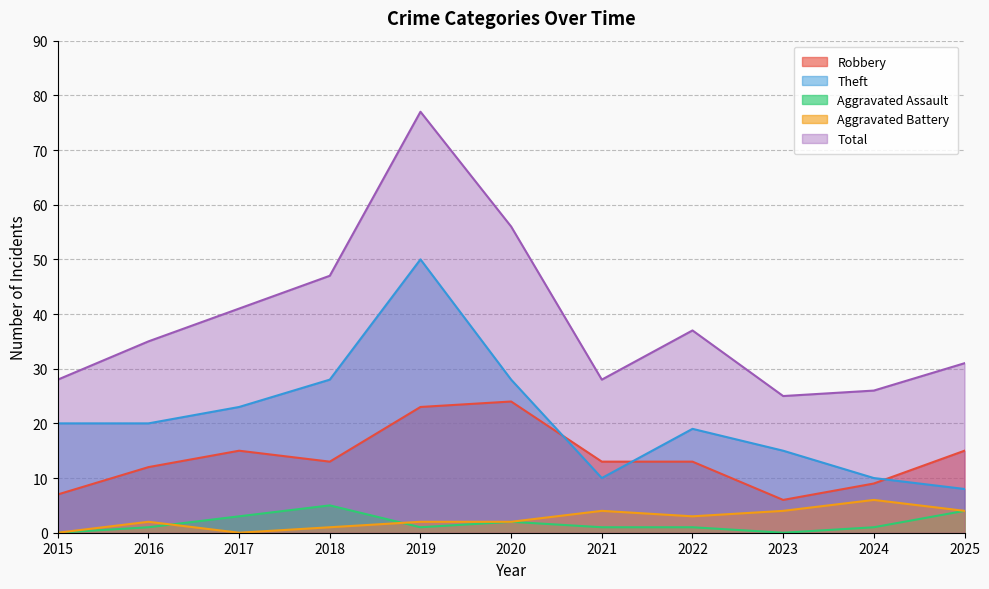

What is the maximum value for Robbery?

24